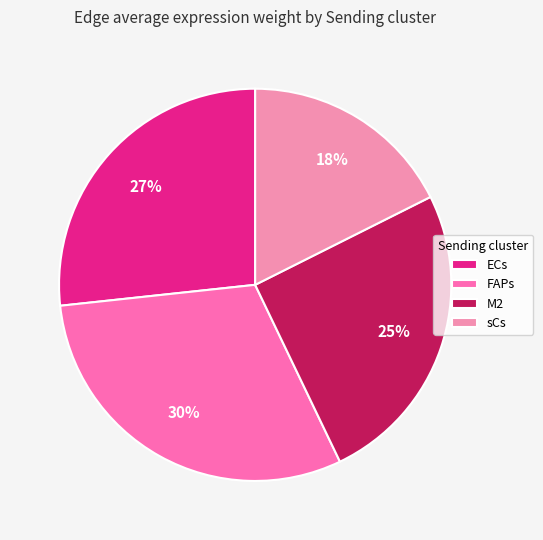

To the nearest percent, what percentage of the pie is M2?

25%